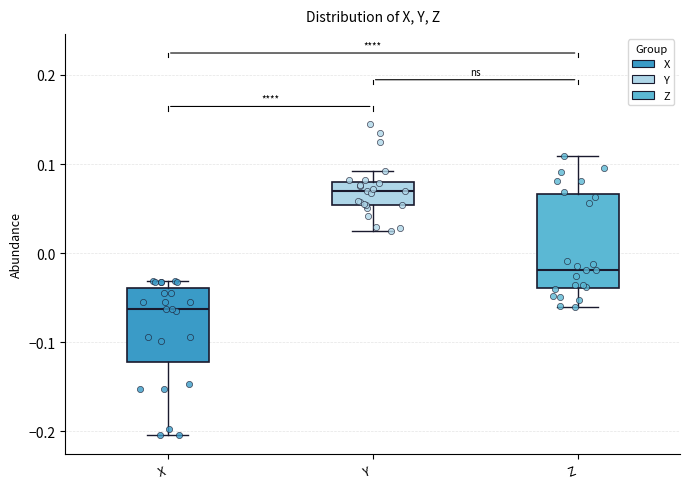

Where does the lower whisker of the box for Y end on the y-axis? The values are not printed on the chart, so give them approximately, as read against the axis.

0.03